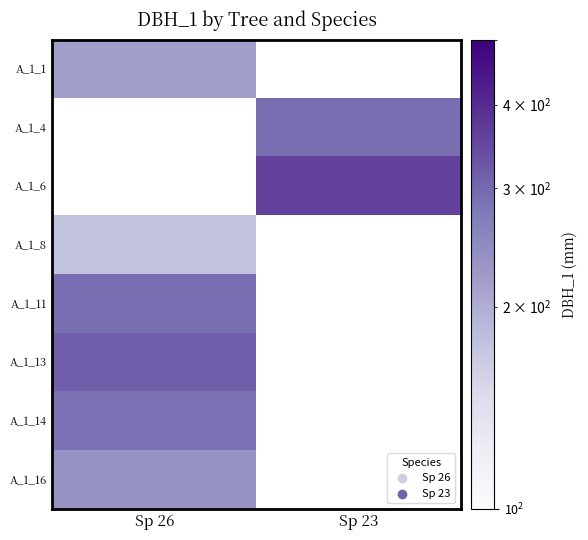

At which category does the chart reach its minimum across all series?

Sp 26